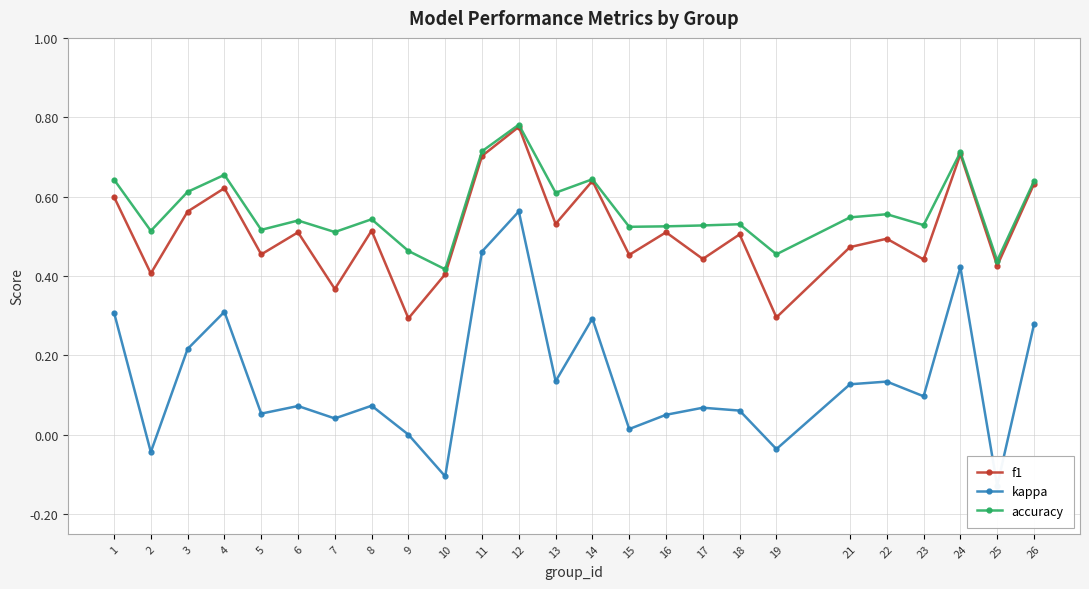

What are all the series names shown in the legend?

f1, kappa, accuracy